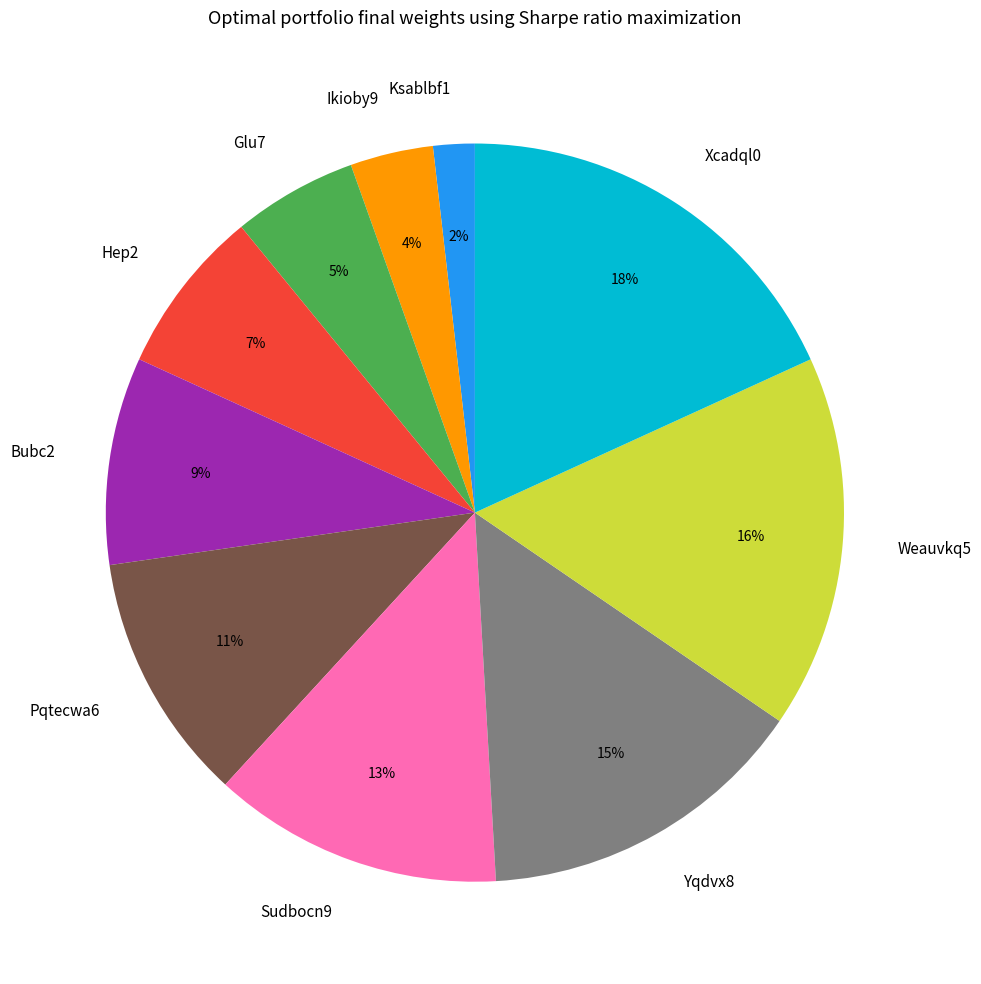

Does any single category account for the majority?

No